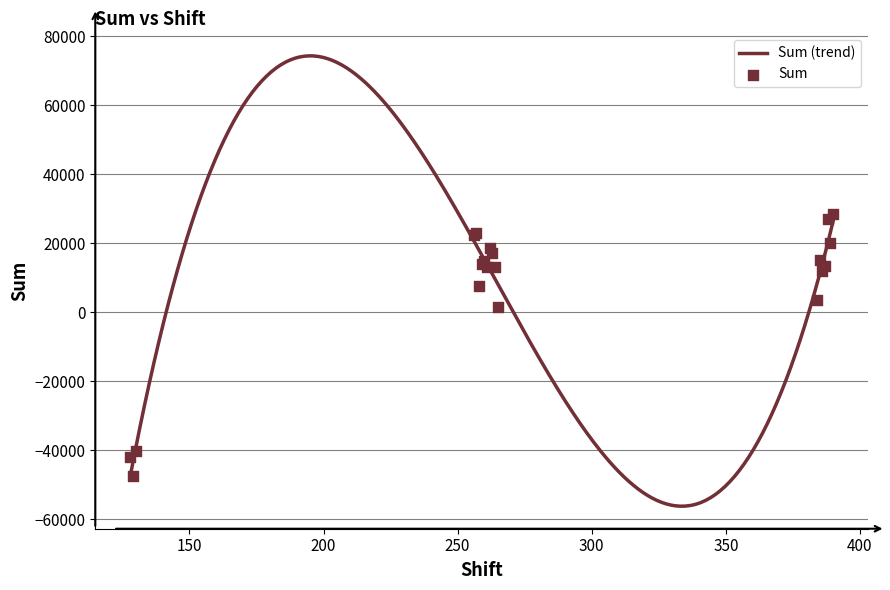

Between 264 and 259, which is larger?

259